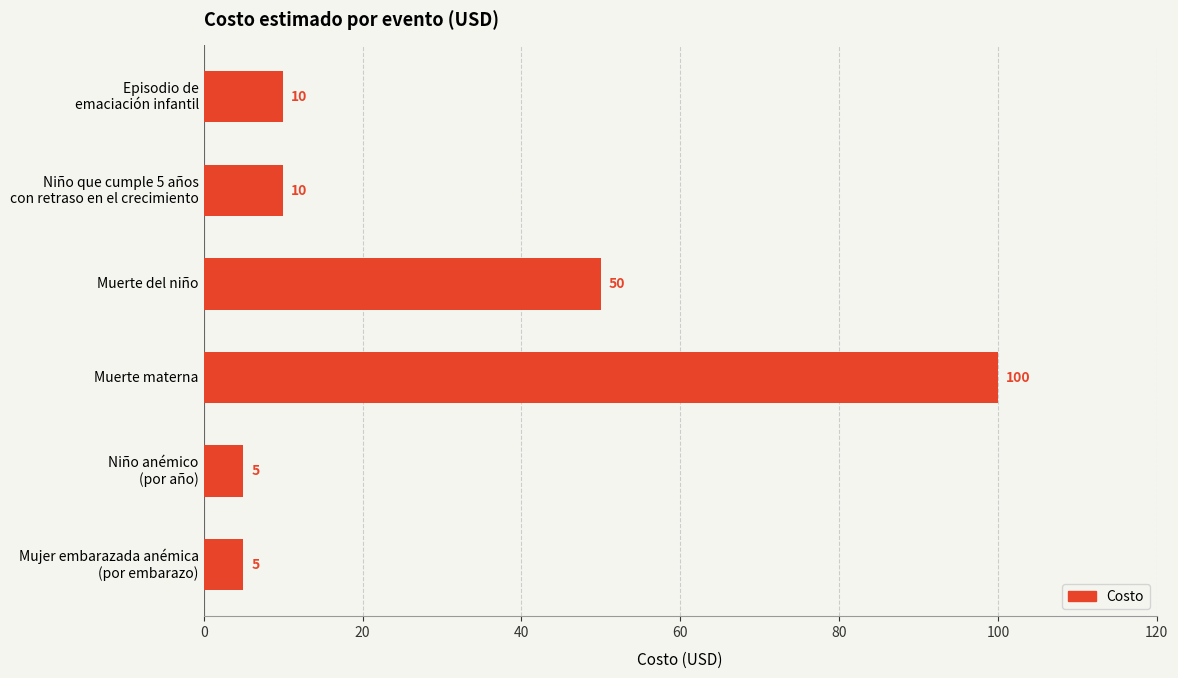

What is the smallest value displayed?

5